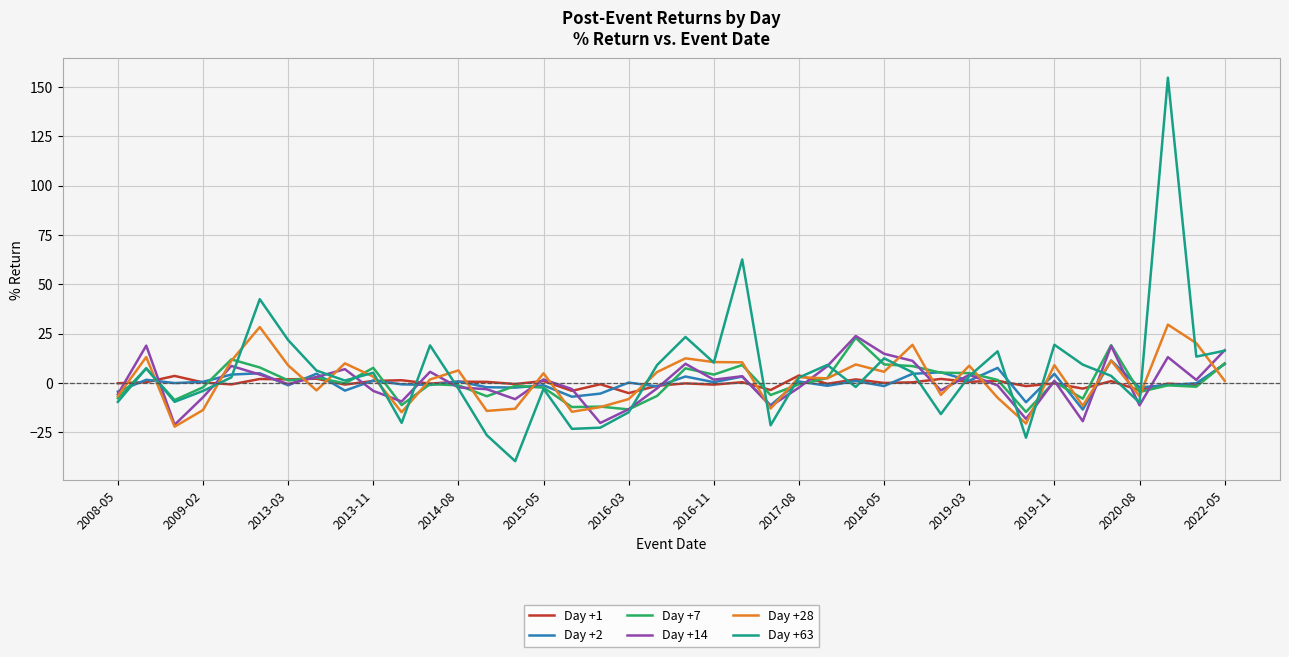

What is the maximum value for Day +2?

11.4